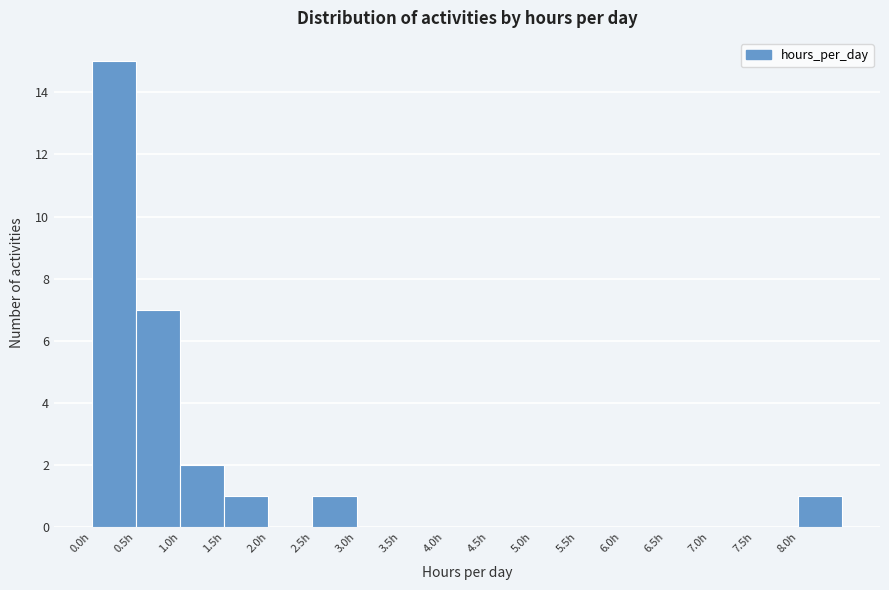

Reading left to right, list every bar in this chart as the range it spans on the x-axis followed by its height. The values are not printed on the chart, so give them approximately, as read against the axis.

0.0 to 0.5: 15
0.5 to 1.0: 7
1.0 to 1.5: 2
1.5 to 2.0: 1
2.0 to 2.5: 0
2.5 to 3.0: 1
3.0 to 3.5: 0
3.5 to 4.0: 0
4.0 to 4.5: 0
4.5 to 5.0: 0
5.0 to 5.5: 0
5.5 to 6.0: 0
6.0 to 6.5: 0
6.5 to 7.0: 0
7.0 to 7.5: 0
7.5 to 8.0: 0
8.0 to 8.5: 1